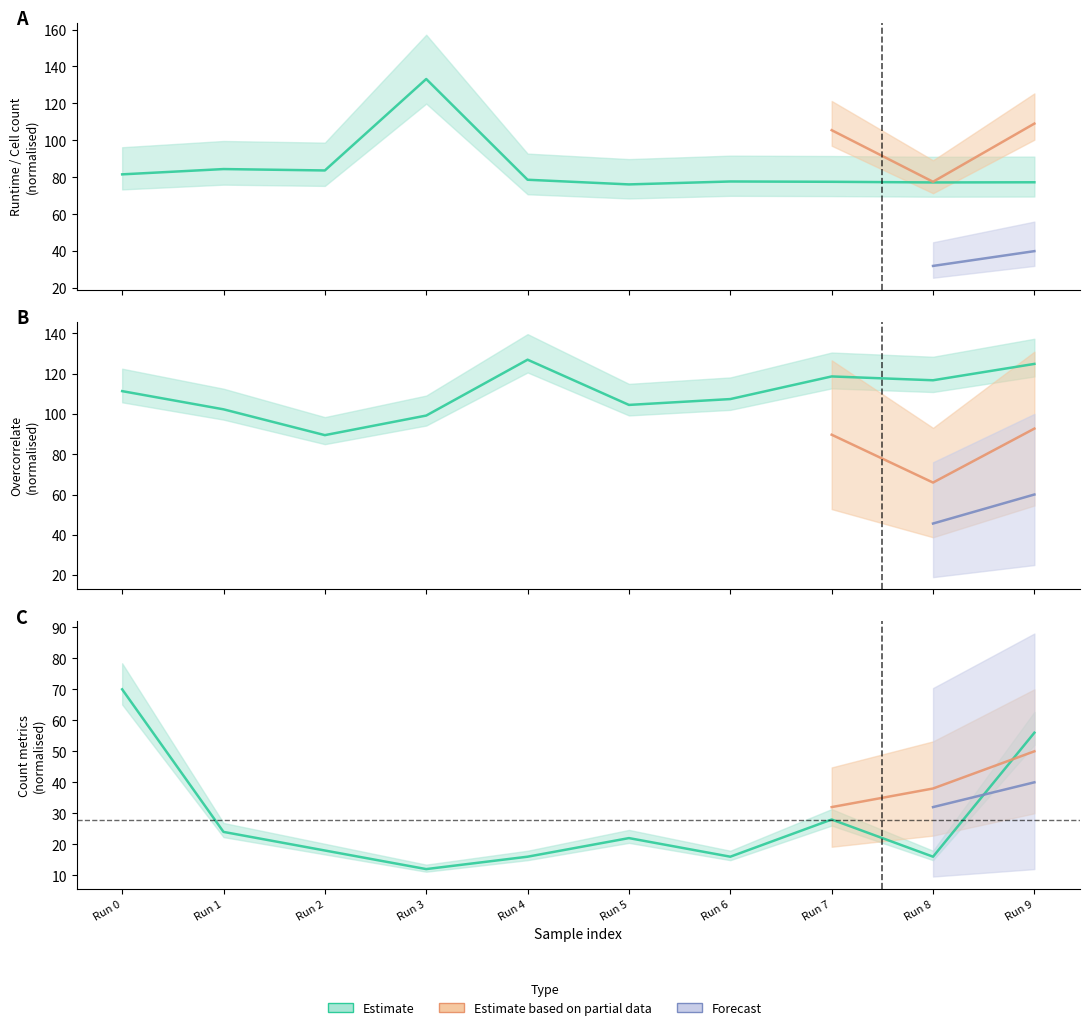

What is the total value across all series at Run 7?

224.1